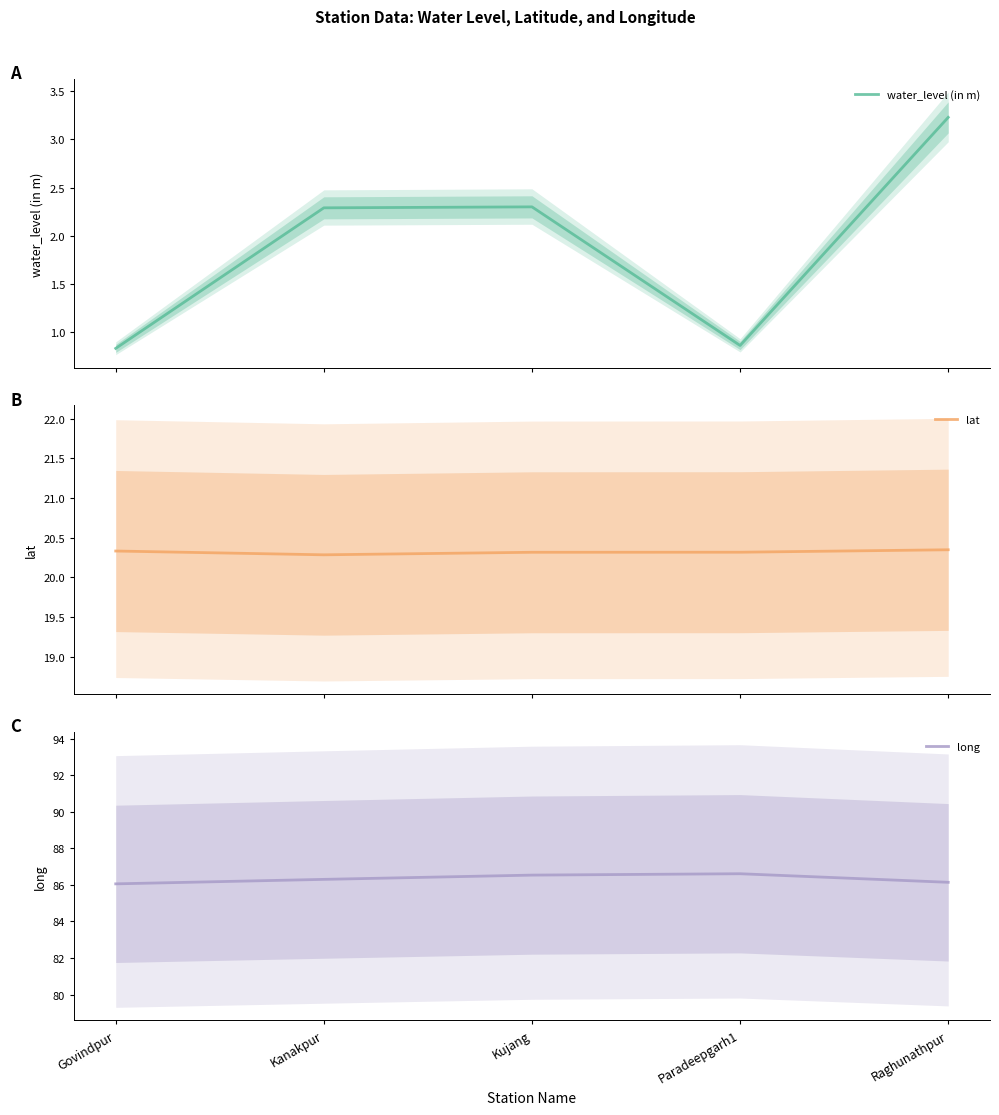

List the series in order of their peak value, highest first.

long, lat, water_level (in m)